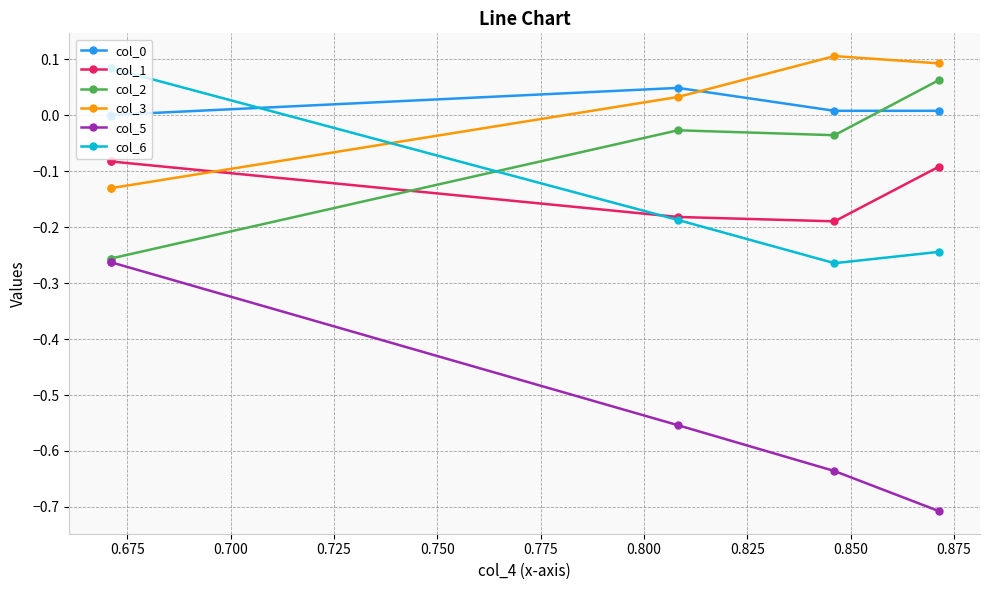

True or false: col_3 and col_2 intersect in this chart.

False